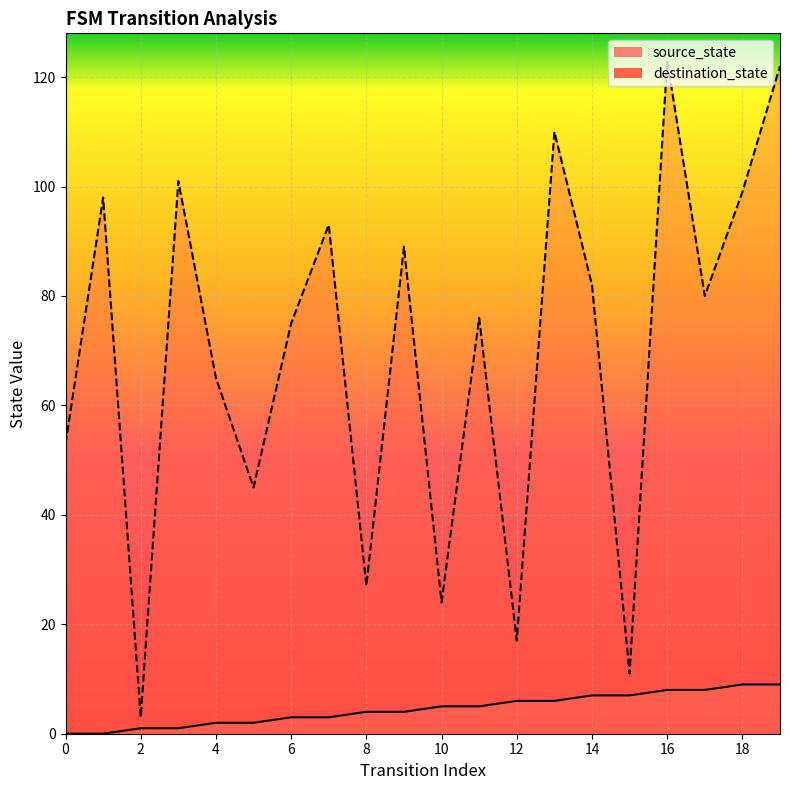

What is the total value across all series at 9?

93